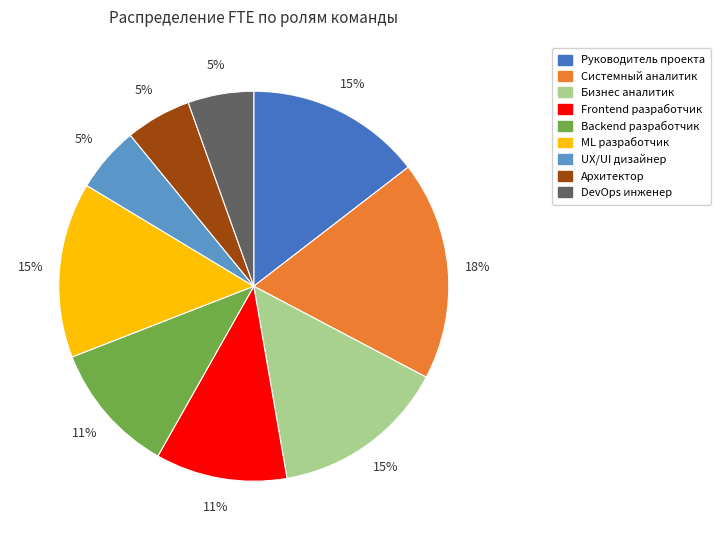

Is it true that ML разработчик is 3% of the pie?

False